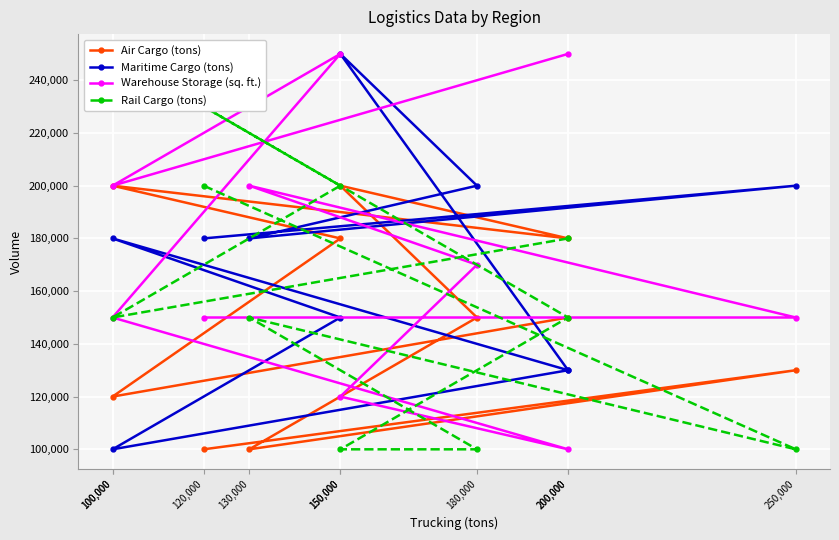

Rank the categories by Air Cargo (tons) value from lowest to highest.

130,000, 120,000, 100,000, 250,000, 200,000, 180,000, 150,000, 200,000, 100,000, 150,000